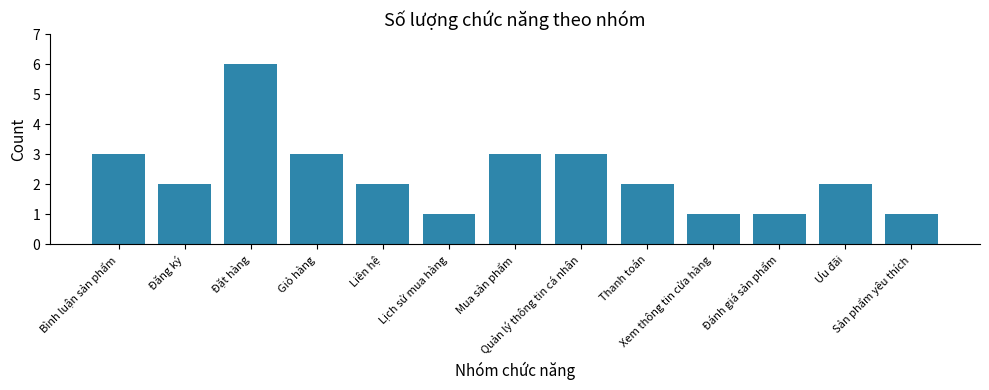

What is the difference between the maximum and second lowest values?

5